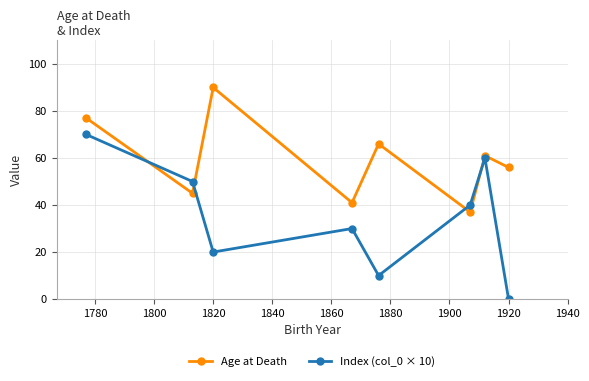

True or false: Age at Death and Index (col_0 × 10) intersect in this chart.

True